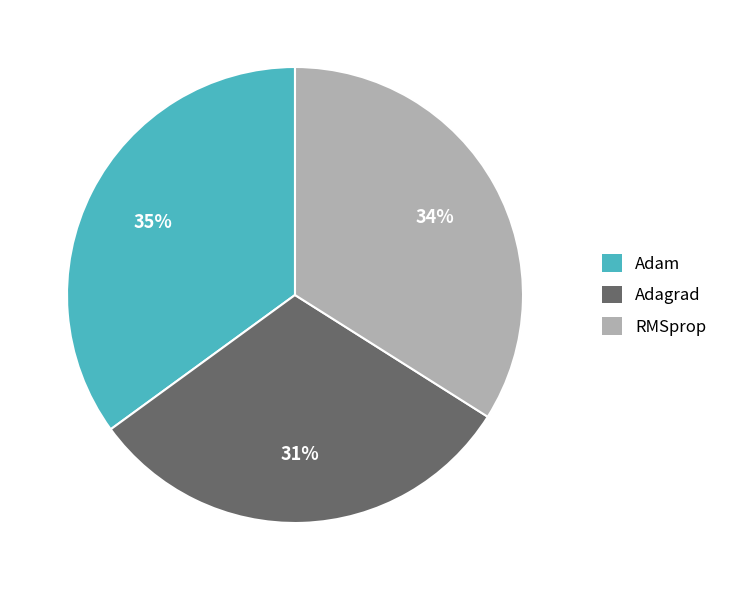

To the nearest percent, what is the difference between the Adagrad and Adam slice percentages?

4%